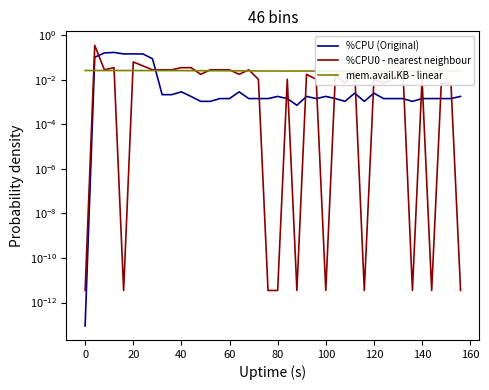

Is the value of %CPU (Original) at 80 greater than the value of %CPU0 - nearest neighbour at 0?

Yes